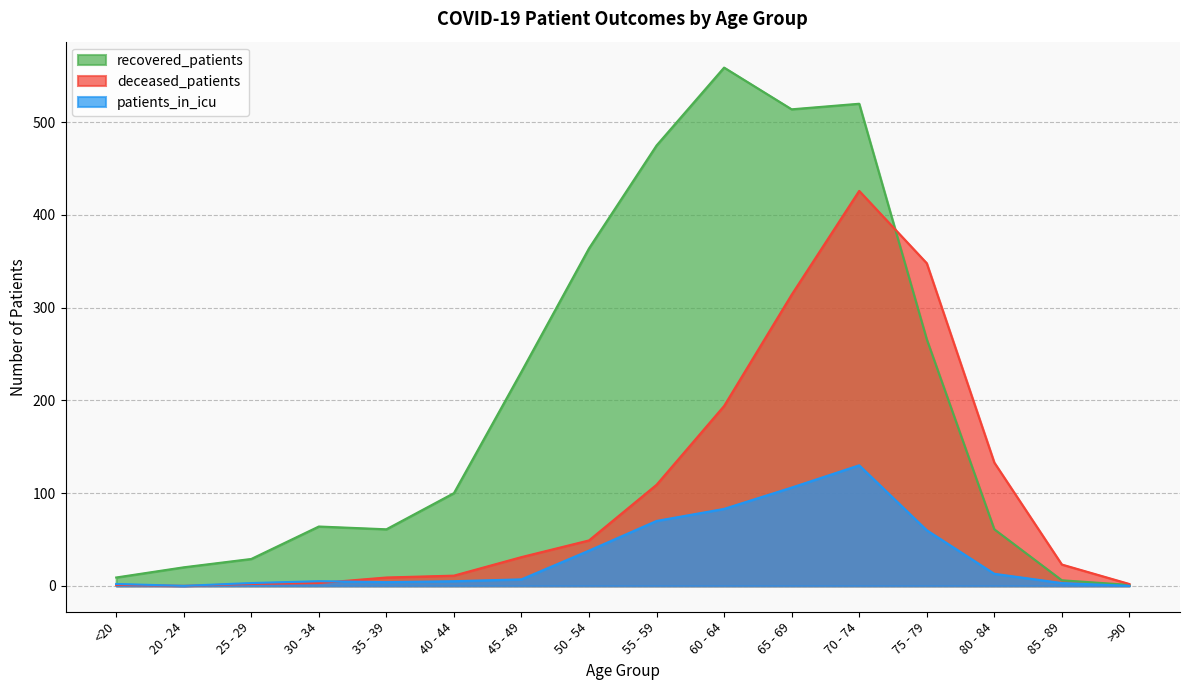

What are all the series names shown in the legend?

recovered_patients, deceased_patients, patients_in_icu